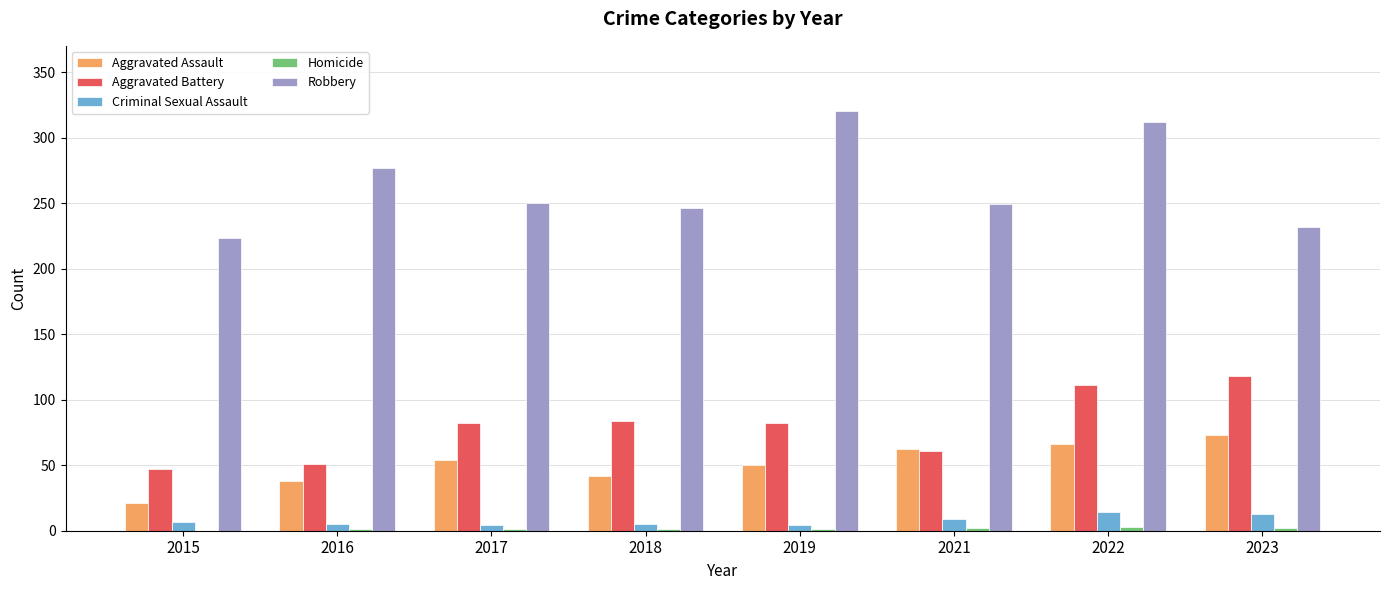

What is the sum of all Criminal Sexual Assault values?

61